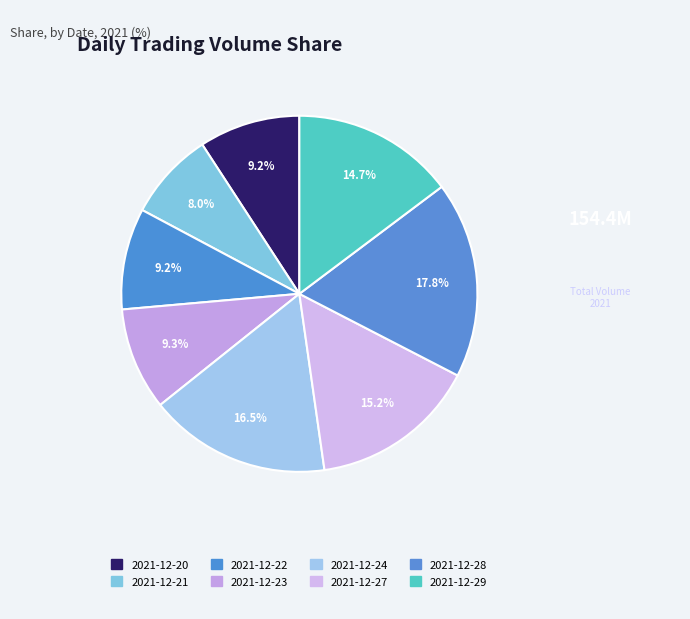

What is the ratio of the value at 2021-12-28 to the value at 2021-12-21?

2.2